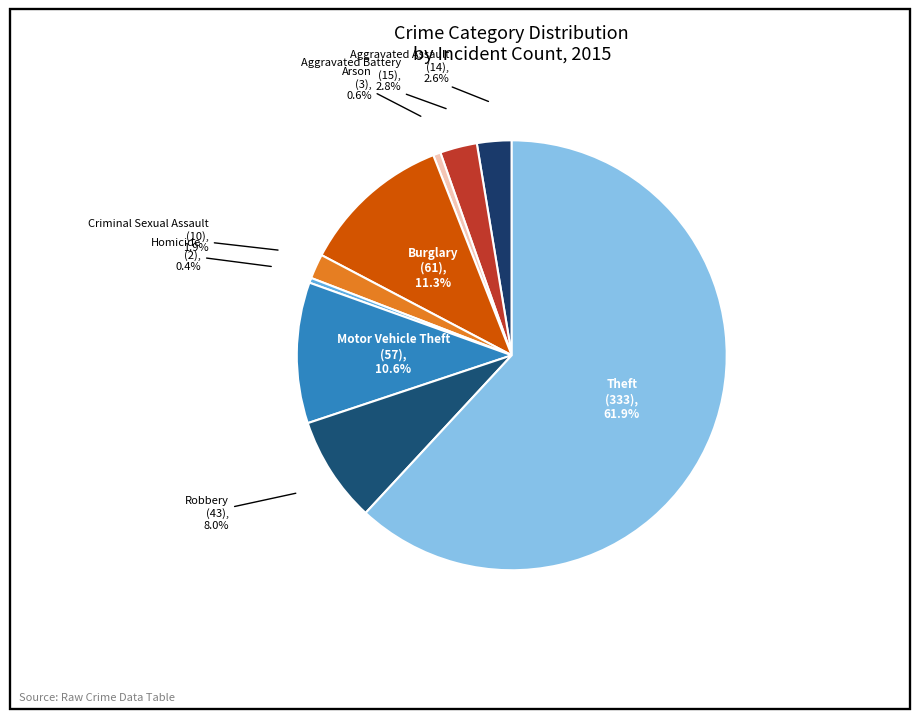

Which category accounts for the majority?

Theft